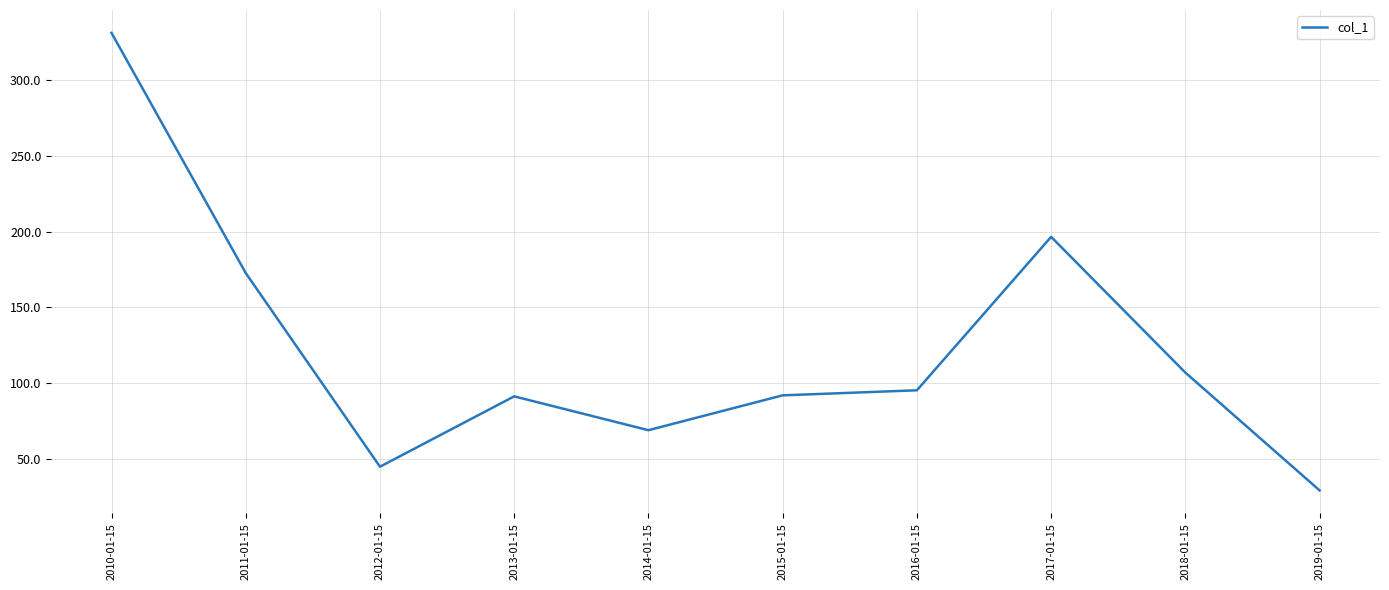

What is the difference between the maximum and minimum values?

302.5